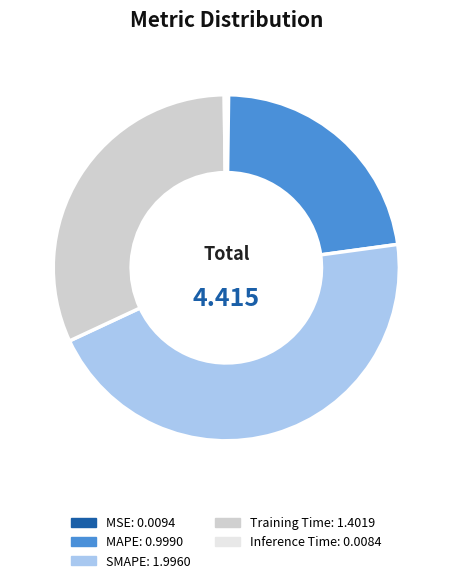

Does any single category account for the majority?

No